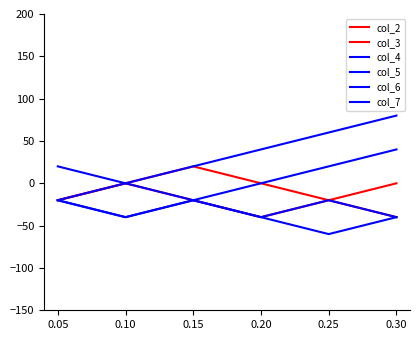

Which has a higher value, 0.10 or 0.15?

0.15